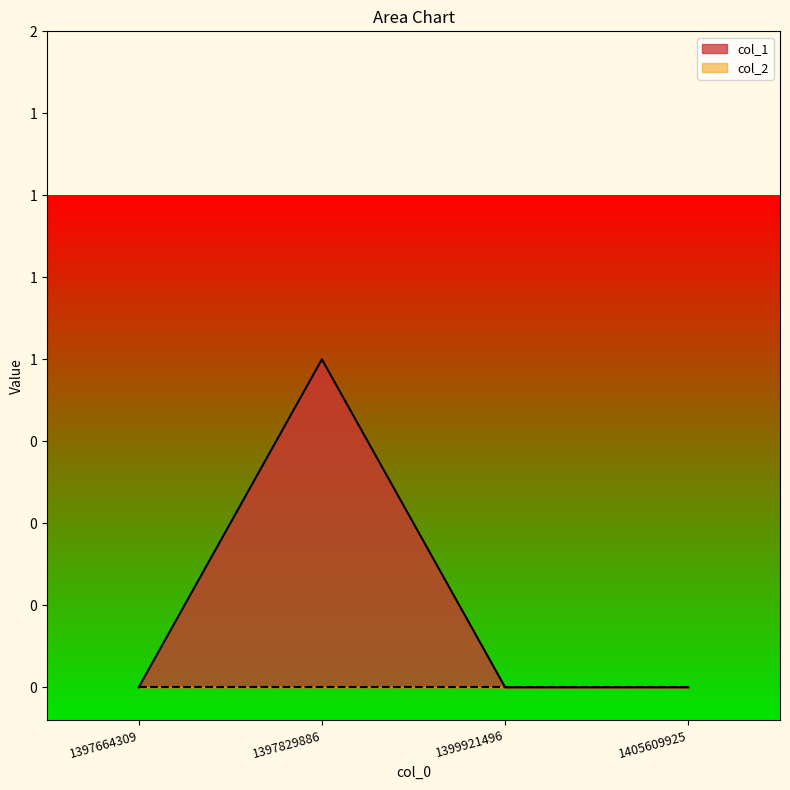

Reading right to left, transcribe all the data shown in this chart.

0	0	1	0